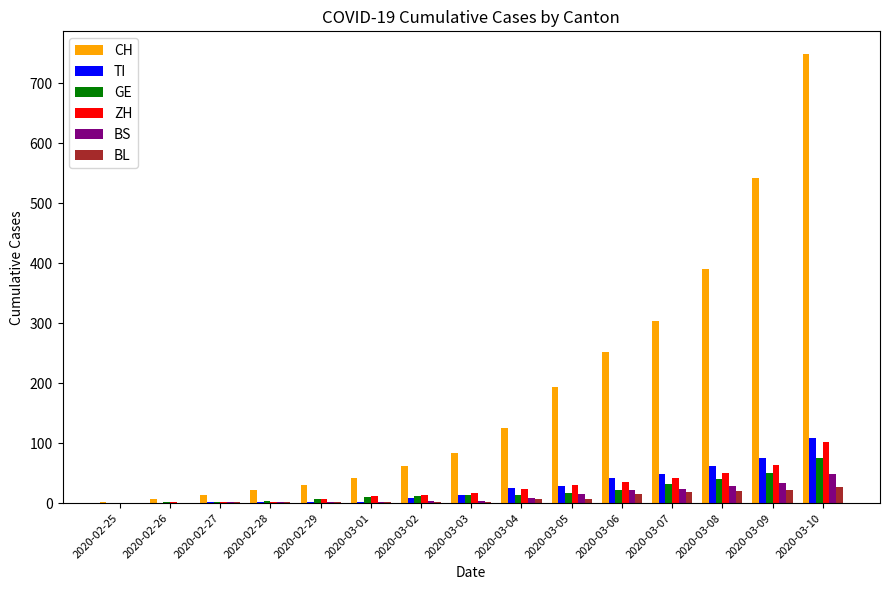

At which category is the sum across all series the highest?

2020-03-10